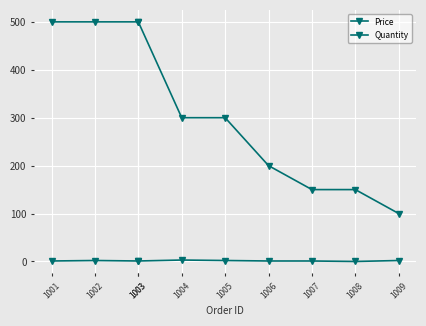

The Price series shows 500.0 at 1002. True or false?

True